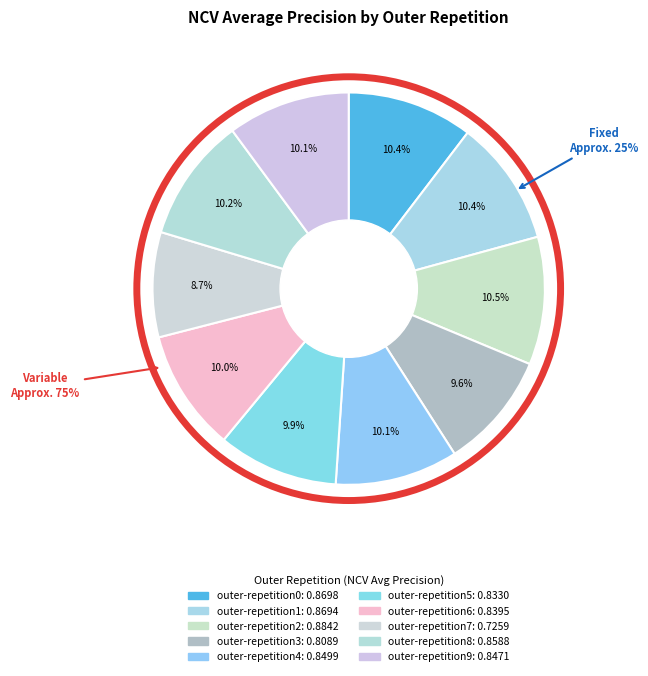

Which slice is the smallest?

outer-repetition7